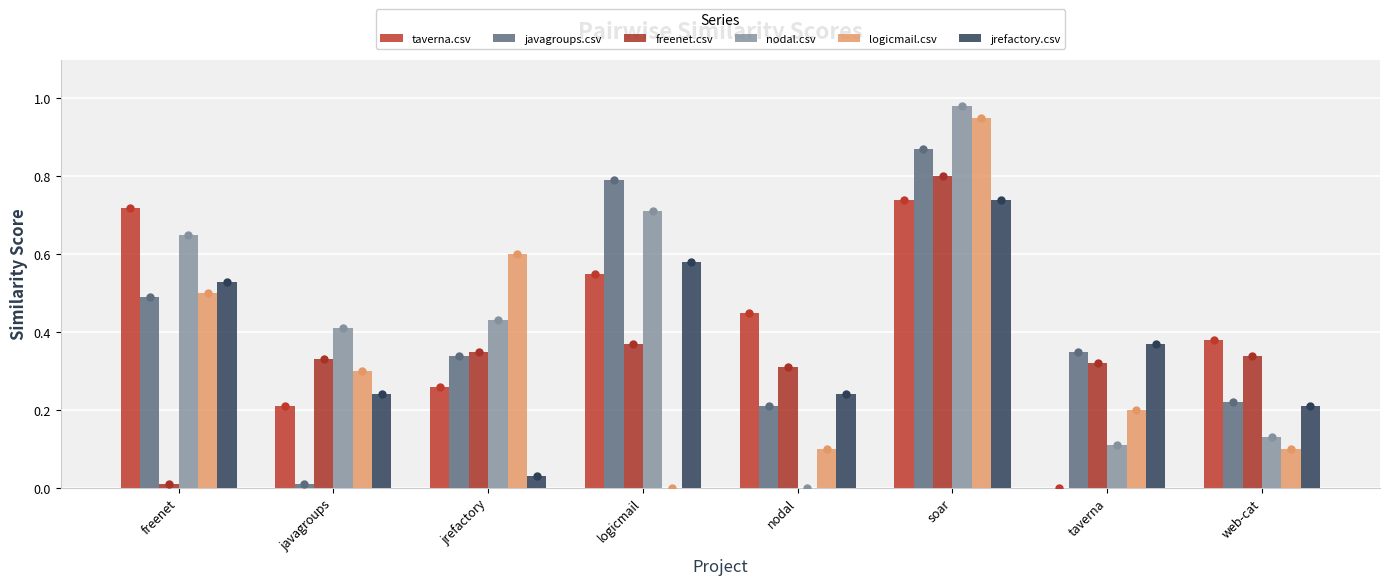

Which series has the widest spread of Y values?

nodal.csv